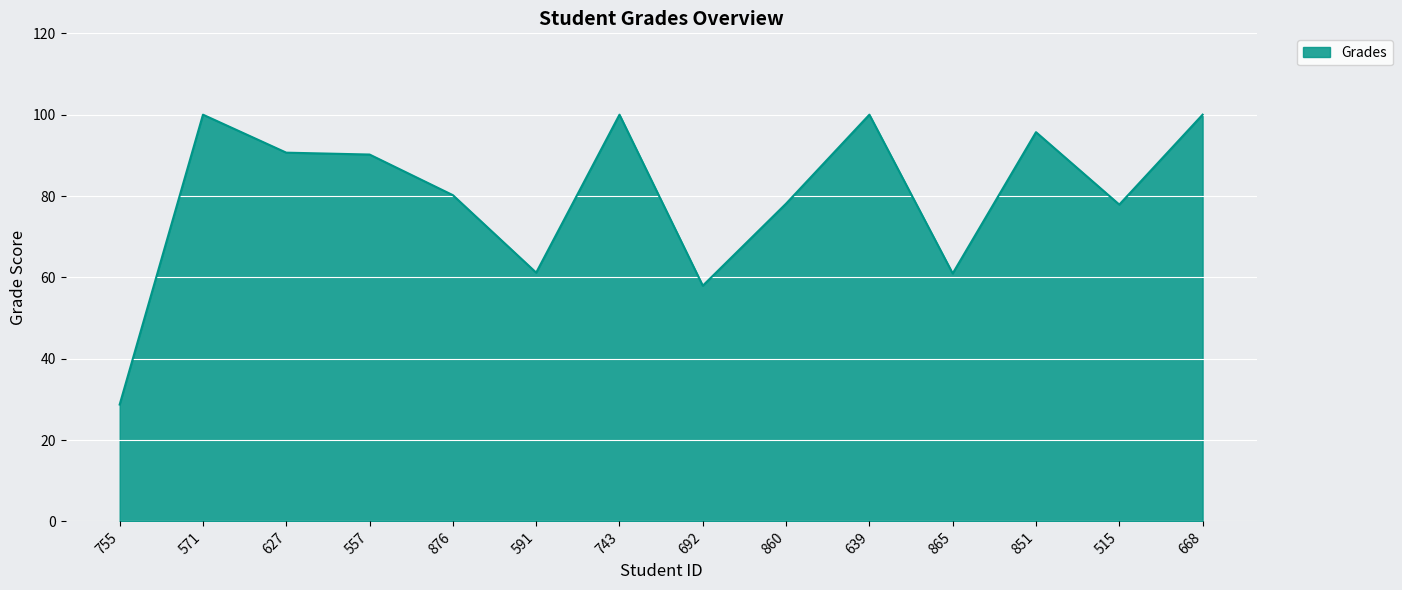

What is the average value?

80.1